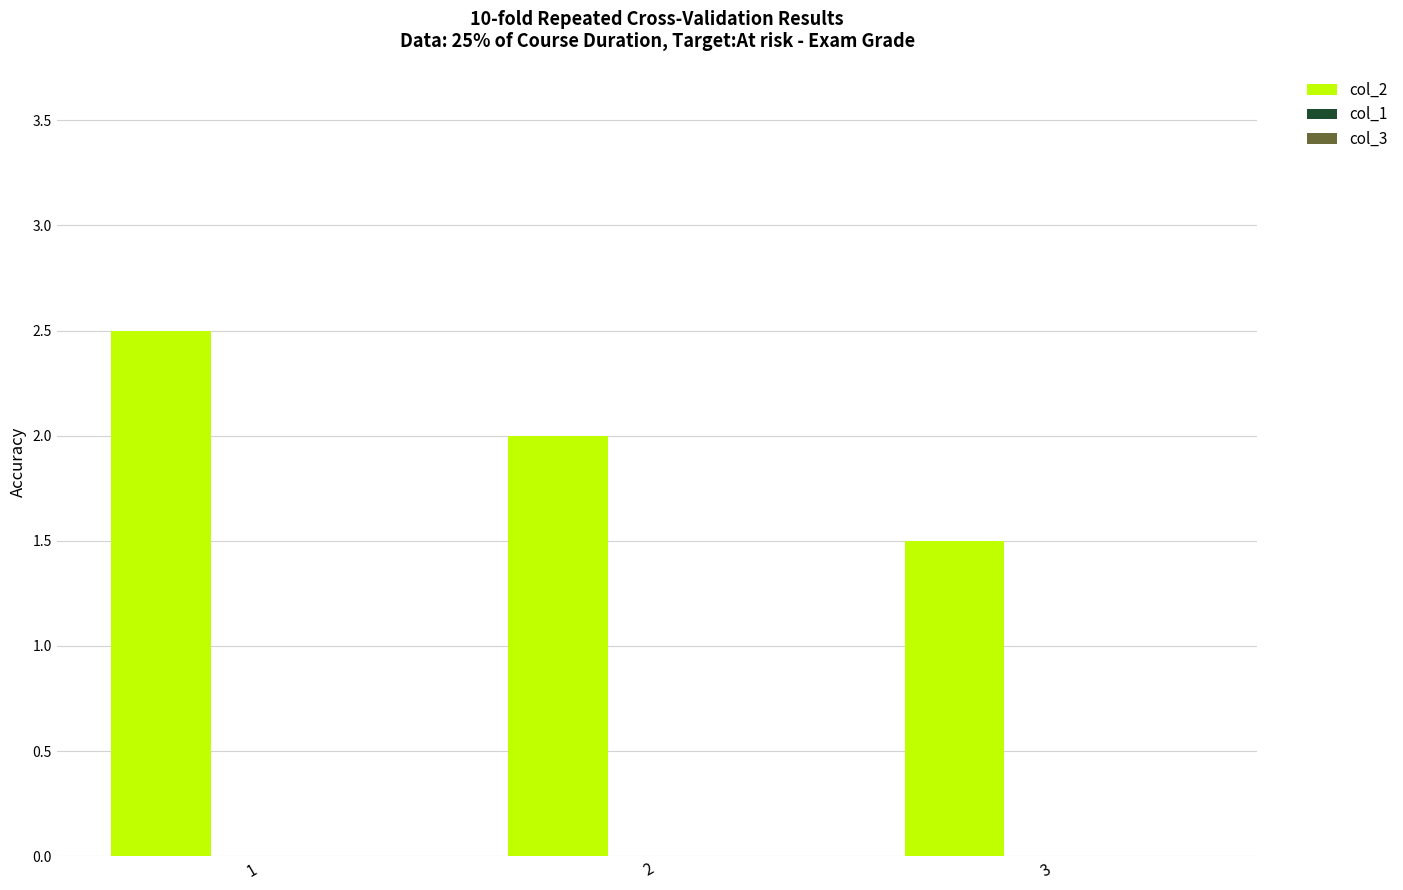

What is the ratio of the value at 2 to the value at 1?

0.8